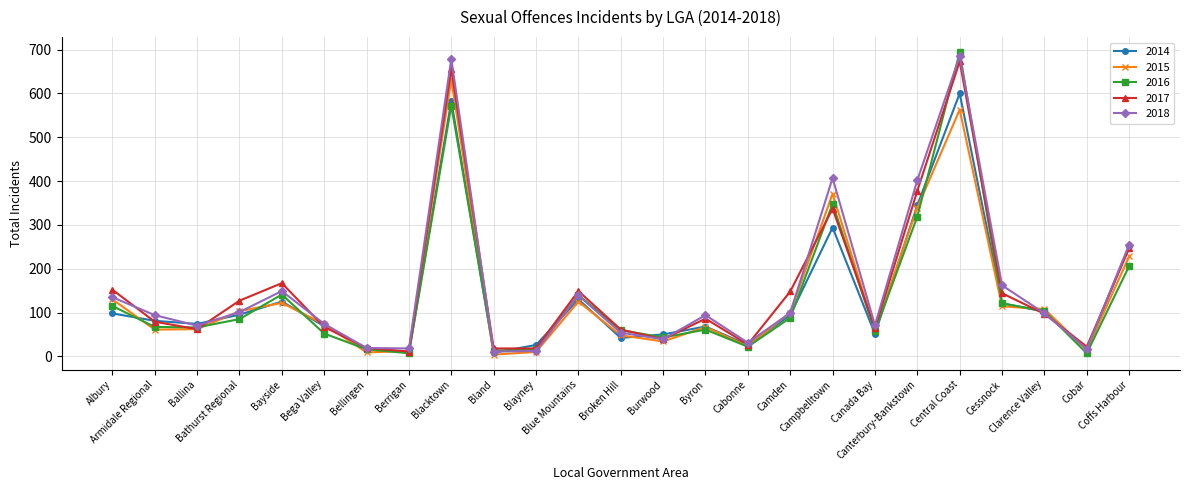

What is the total value across all series at Coffs Harbour?

1188